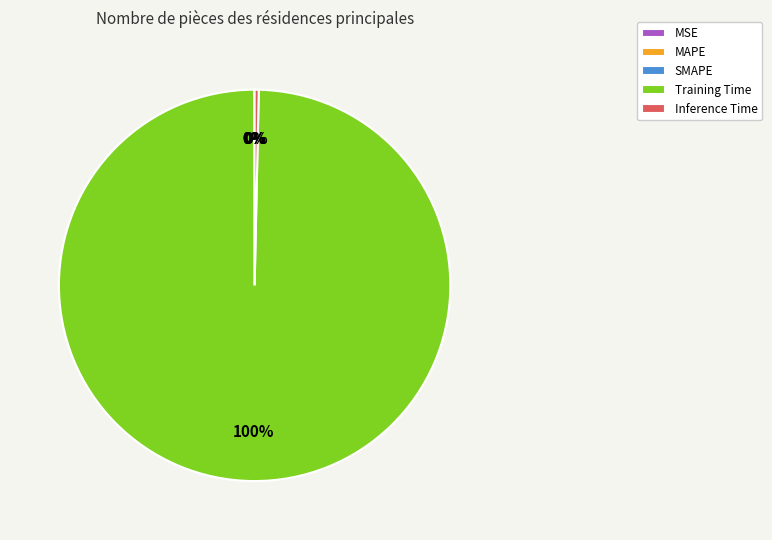

The Inference Time slice represents 0% of the pie. True or false?

True